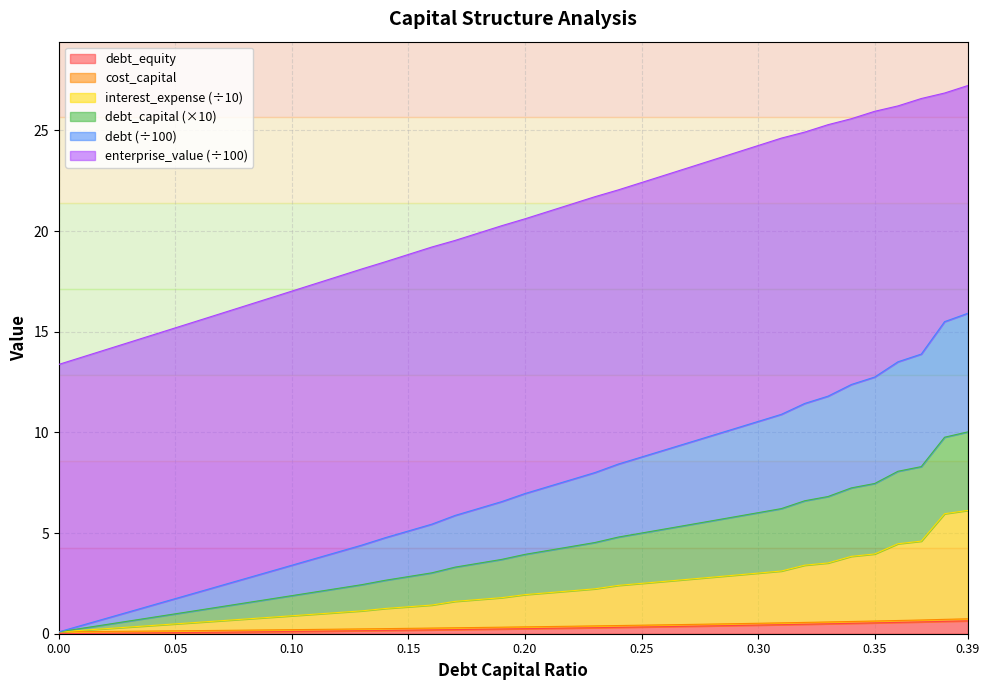

Does the chart have visible grid lines?

Yes